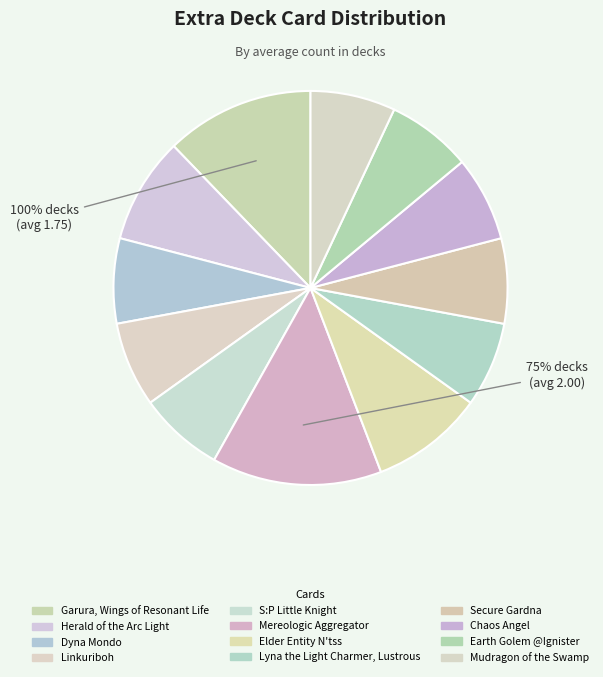

What is the smallest slice in the pie chart?

Dyna Mondo